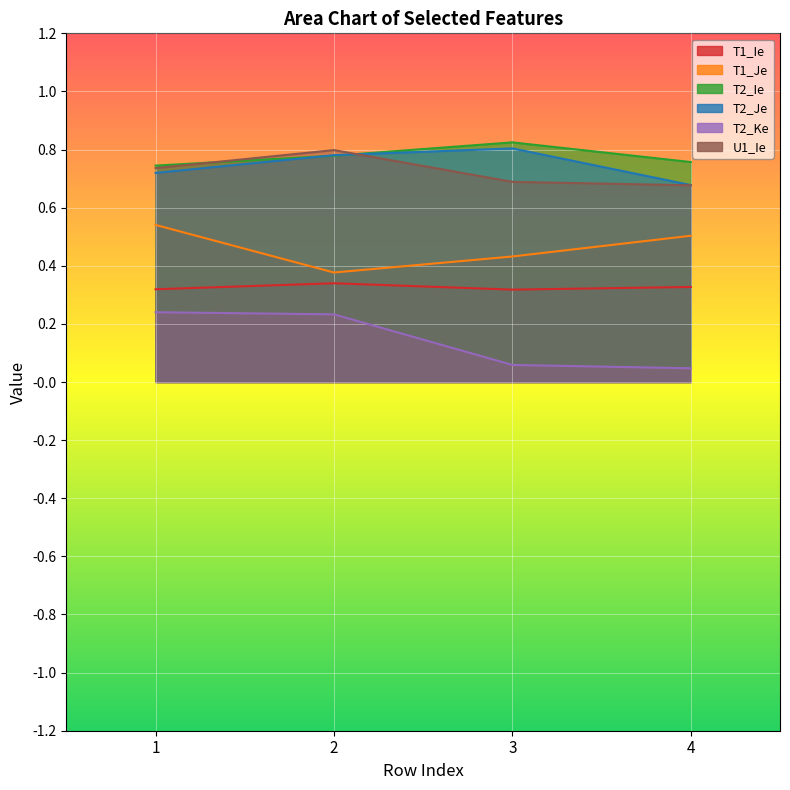

What is the sum of the T1_Je values at 1 and 2?

0.9